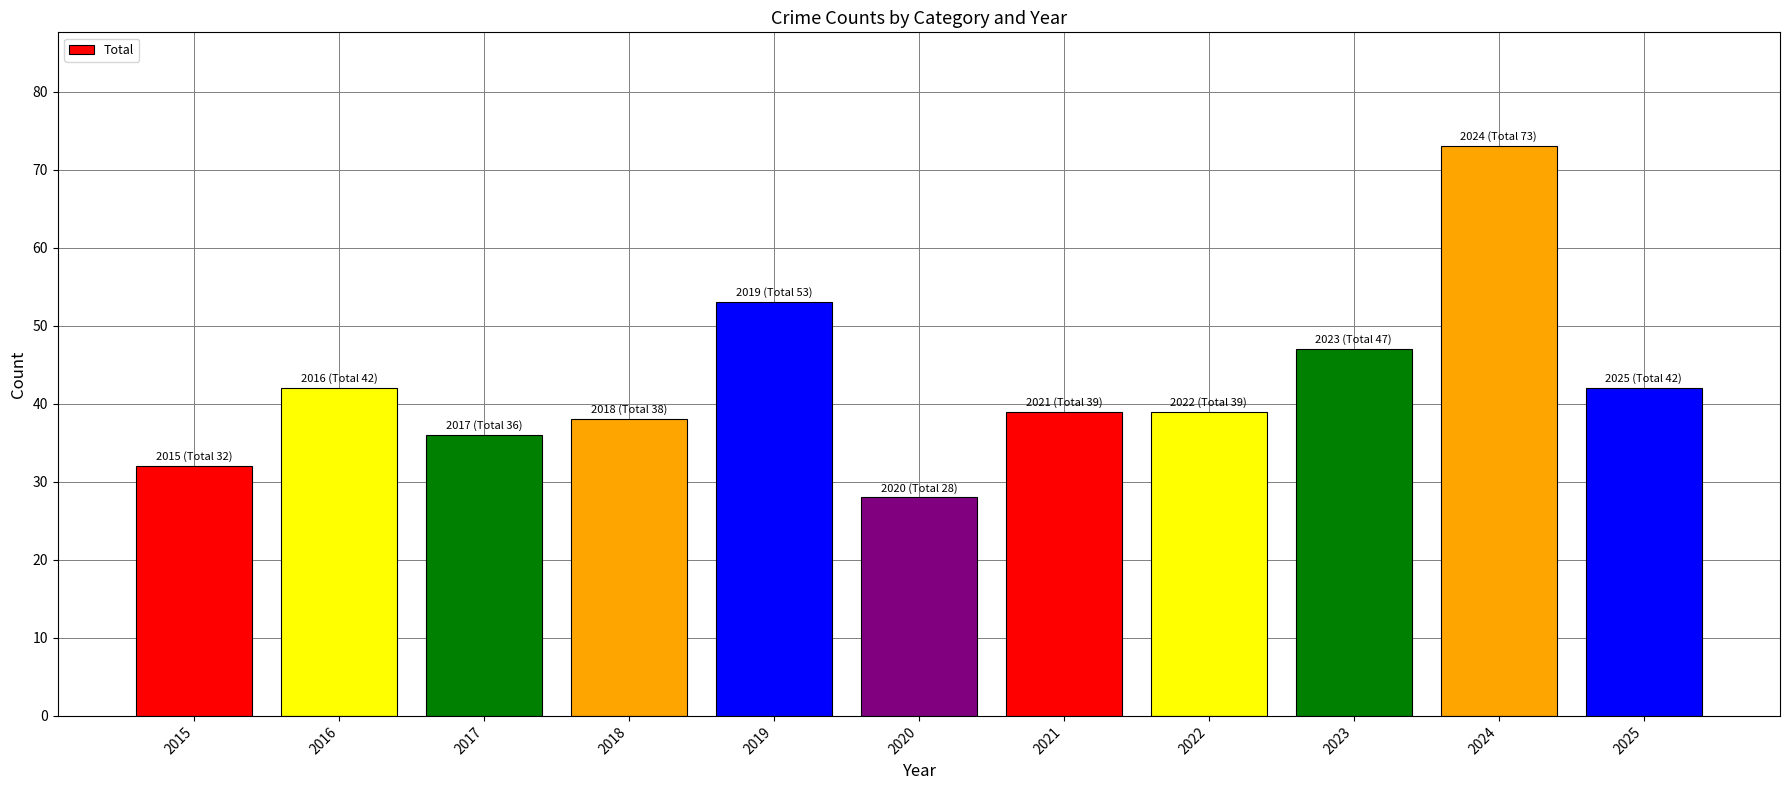

Which has a higher value, 2024 or 2017?

2024